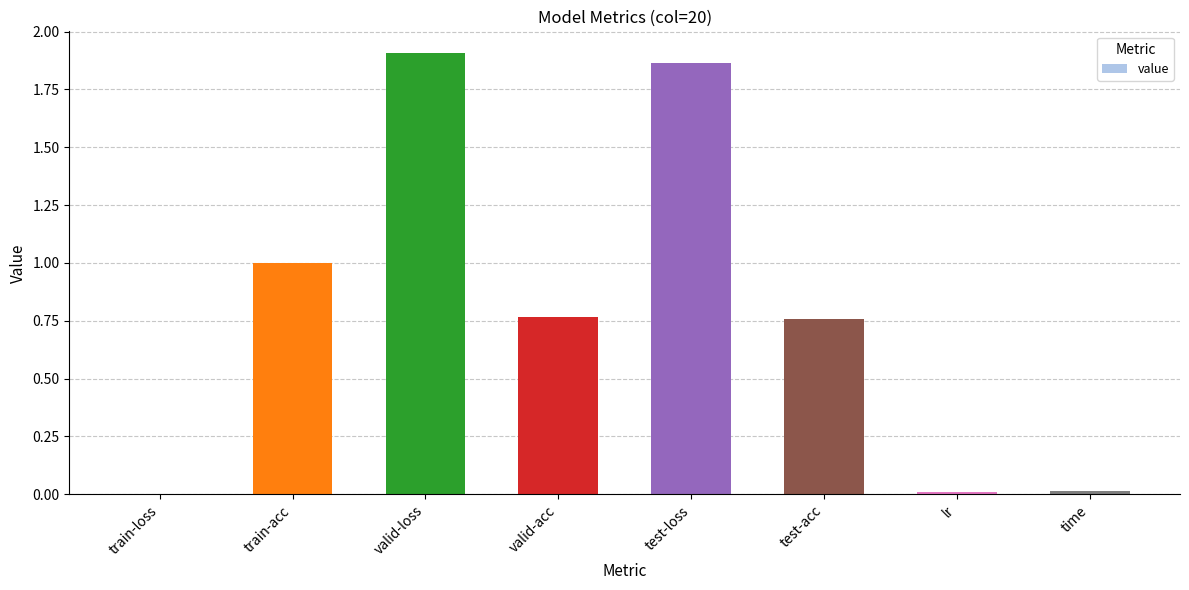

Are the bars horizontal?

No